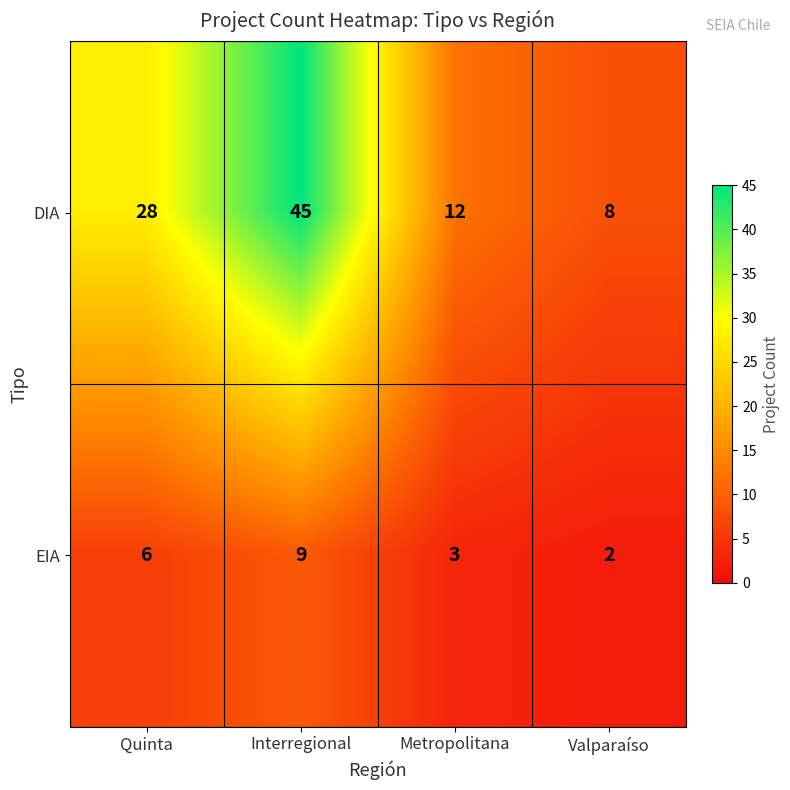

At which category is the sum across all series the highest?

Interregional